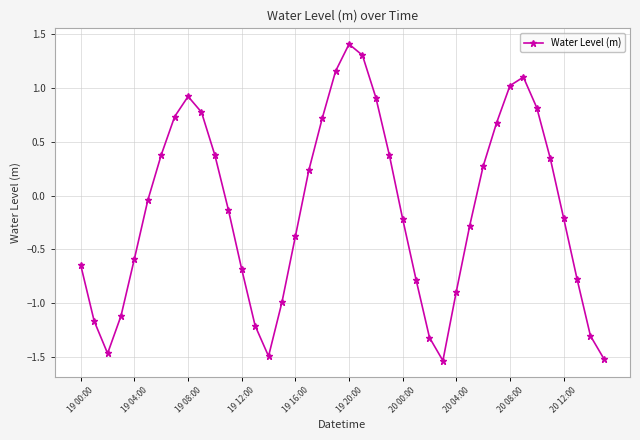

What is the value of the 35th point from the left?

0.8